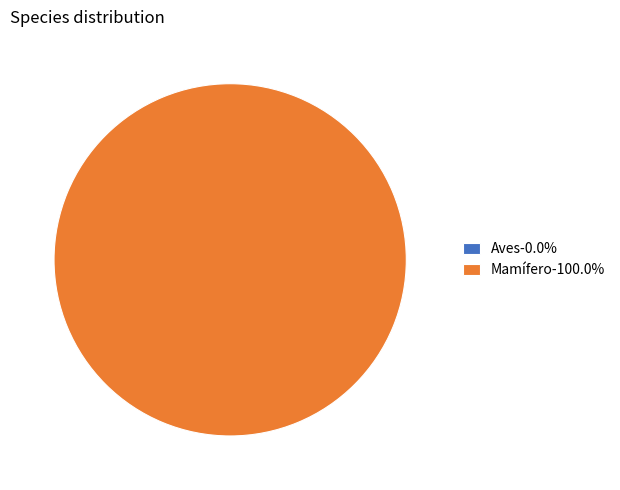

Rank the categories by value from highest to lowest.

Mamífero, Aves